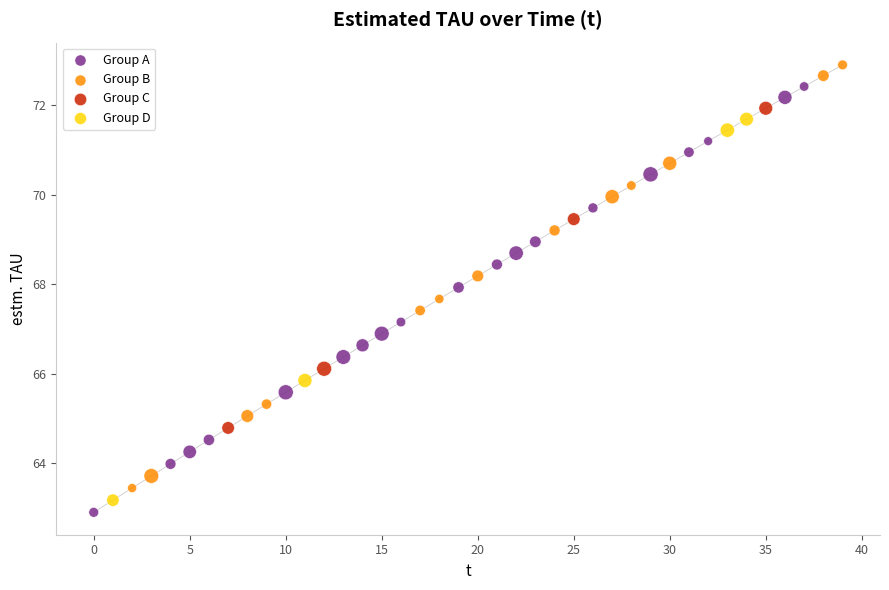

Which series contains the highest Y value?

Group B